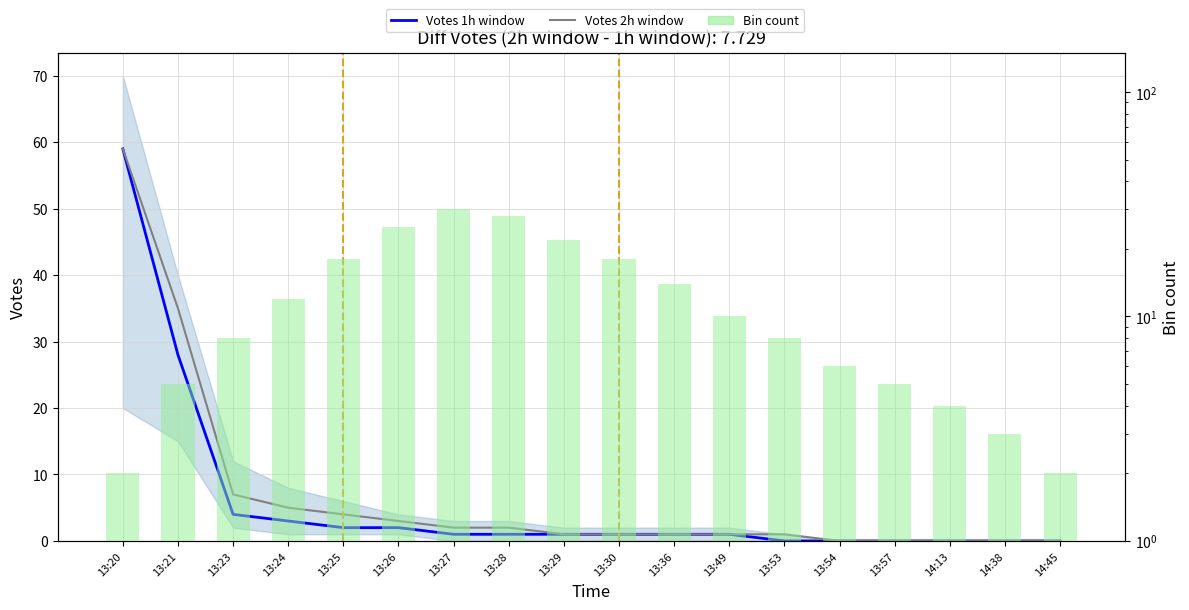

At which label is Votes 2h window closest to 29?

13:21